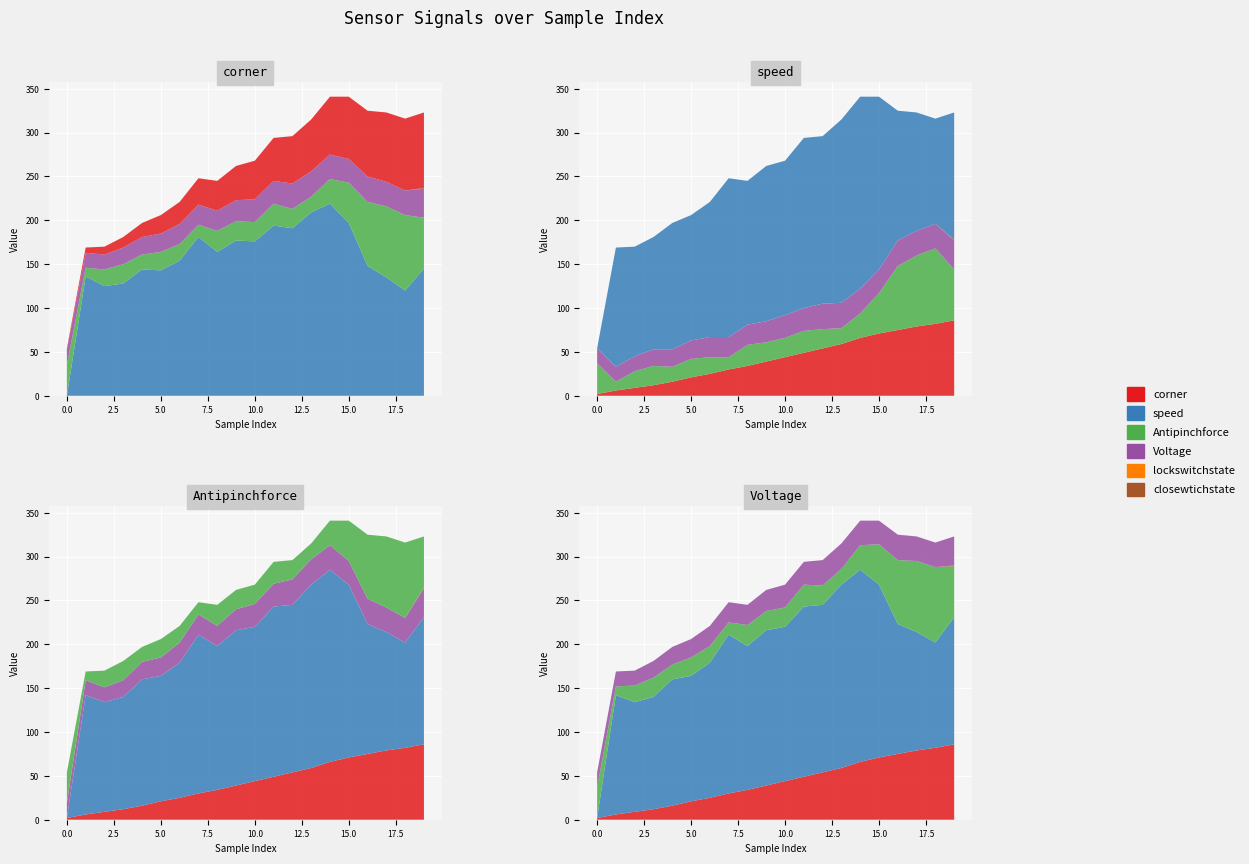

Reading left to right, transcribe all the data shown in this chart.

corner: 0=2	1=6	2=9	3=12	4=16	5=21	6=25	7=30	8=34	9=39	10=44	11=49	12=54	13=59	14=66	15=71	16=75	17=79	18=82	19=86
speed: 0=0	1=136	2=125	3=128	4=144	5=143	6=154	7=181	8=164	9=177	10=176	11=194	12=191	13=209	14=219	15=197	16=148	17=135	18=120	19=145
Antipinchforce: 0=35	1=10	2=19	3=22	4=17	5=21	6=19	7=14	8=24	9=22	10=22	11=25	12=22	13=18	14=28	15=46	16=73	17=81	18=86	19=58
Voltage: 0=17	1=17	2=17	3=19	4=20	5=21	6=23	7=23	8=23	9=24	10=26	11=26	12=29	13=29	14=28	15=27	16=29	17=28	18=28	19=33
lockswitchstate: 0=0	1=0	2=0	3=0	4=0	5=0	6=0	7=0	8=0	9=0	10=0	11=0	12=0	13=0	14=0	15=0	16=0	17=0	18=0	19=0
closewtichstate: 0=0	1=0	2=0	3=0	4=0	5=0	6=0	7=0	8=0	9=0	10=0	11=0	12=0	13=0	14=0	15=0	16=0	17=0	18=0	19=1